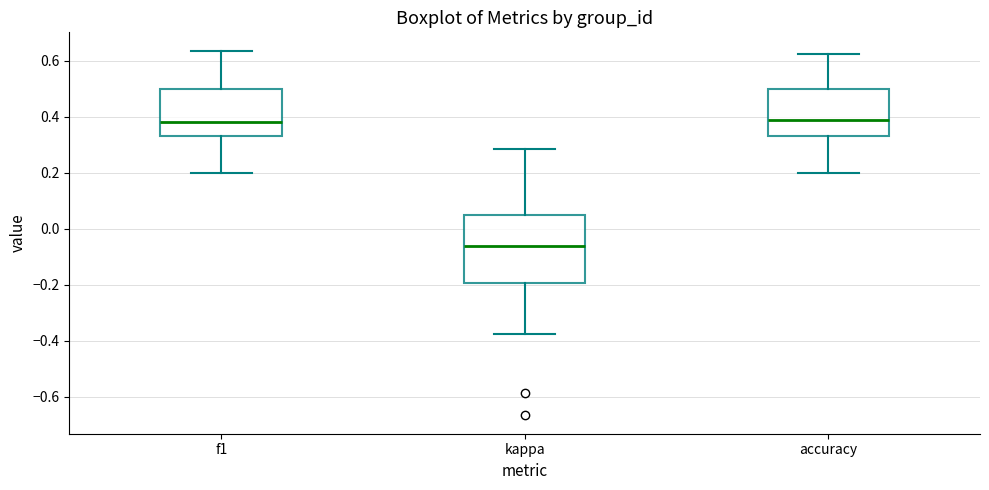

Where is the upper edge of the box for f1 on the y-axis? The values are not printed on the chart, so give them approximately, as read against the axis.

0.50